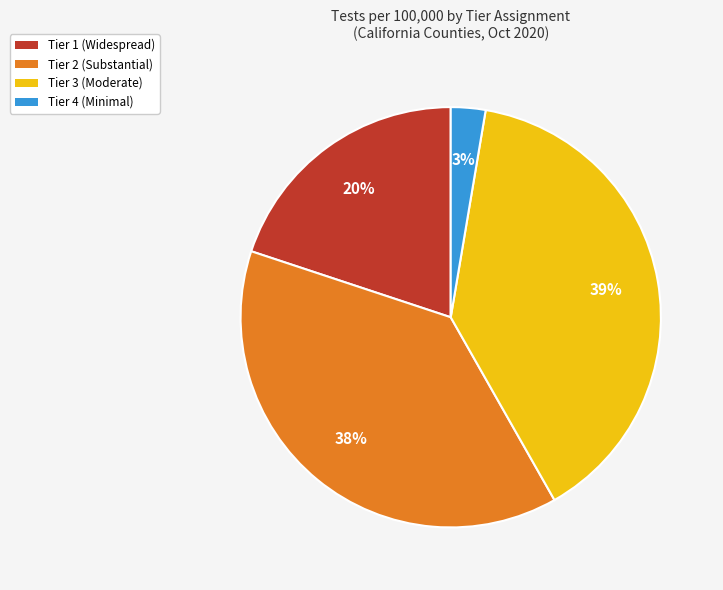

To the nearest percent, what portion does Tier 4 (Minimal) represent?

3%